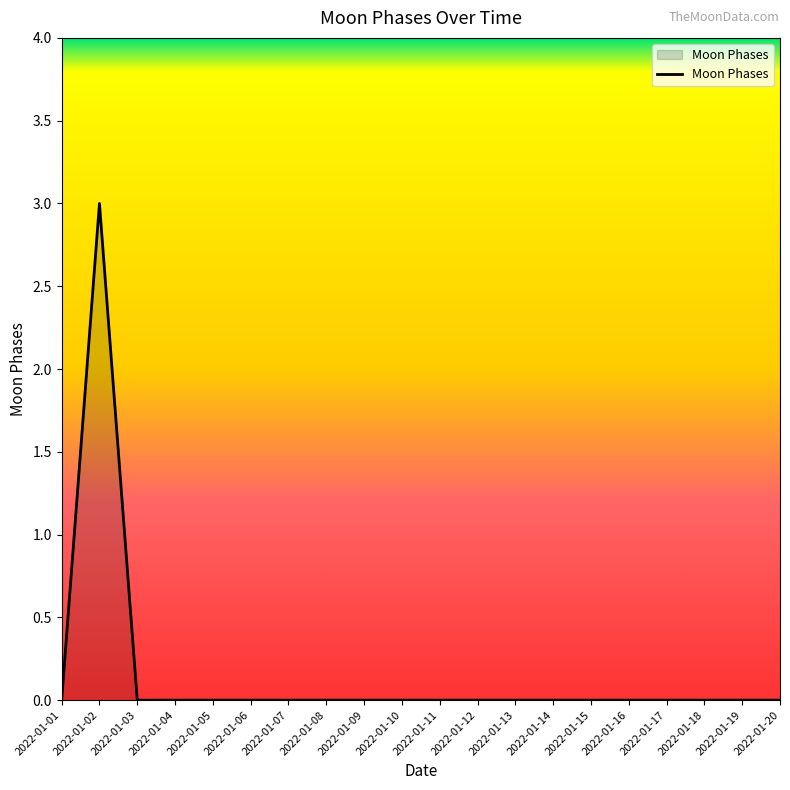

Reading left to right, list all the values displayed in this chart.

2022-01-01=0	2022-01-02=3	2022-01-03=0	2022-01-04=0	2022-01-05=0	2022-01-06=0	2022-01-07=0	2022-01-08=0	2022-01-09=0	2022-01-10=0	2022-01-11=0	2022-01-12=0	2022-01-13=0	2022-01-14=0	2022-01-15=0	2022-01-16=0	2022-01-17=0	2022-01-18=0	2022-01-19=0	2022-01-20=0